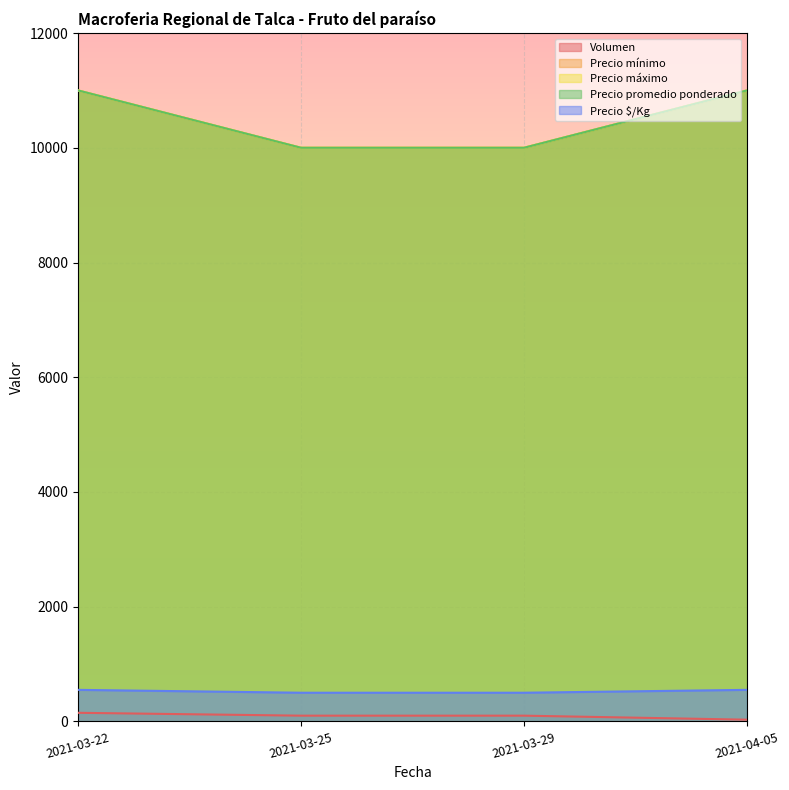

Reading left to right, transcribe all the data shown in this chart.

Volumen: 2021-03-22=150	2021-03-25=100	2021-03-29=100	2021-04-05=30
Precio mínimo: 2021-03-22=11000	2021-03-25=10000	2021-03-29=10000	2021-04-05=11000
Precio máximo: 2021-03-22=11000	2021-03-25=10000	2021-03-29=10000	2021-04-05=11000
Precio promedio ponderado: 2021-03-22=11000	2021-03-25=10000	2021-03-29=10000	2021-04-05=11000
Precio $/Kg: 2021-03-22=550	2021-03-25=500	2021-03-29=500	2021-04-05=550